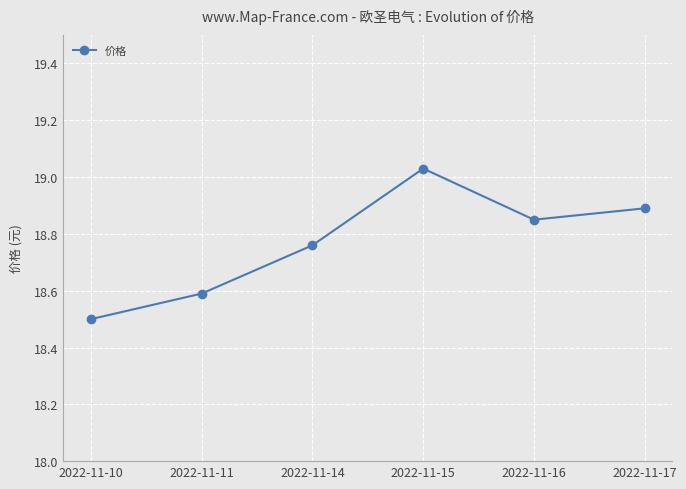

How many interior local valleys (lower than both neighbors) does the data have?

1